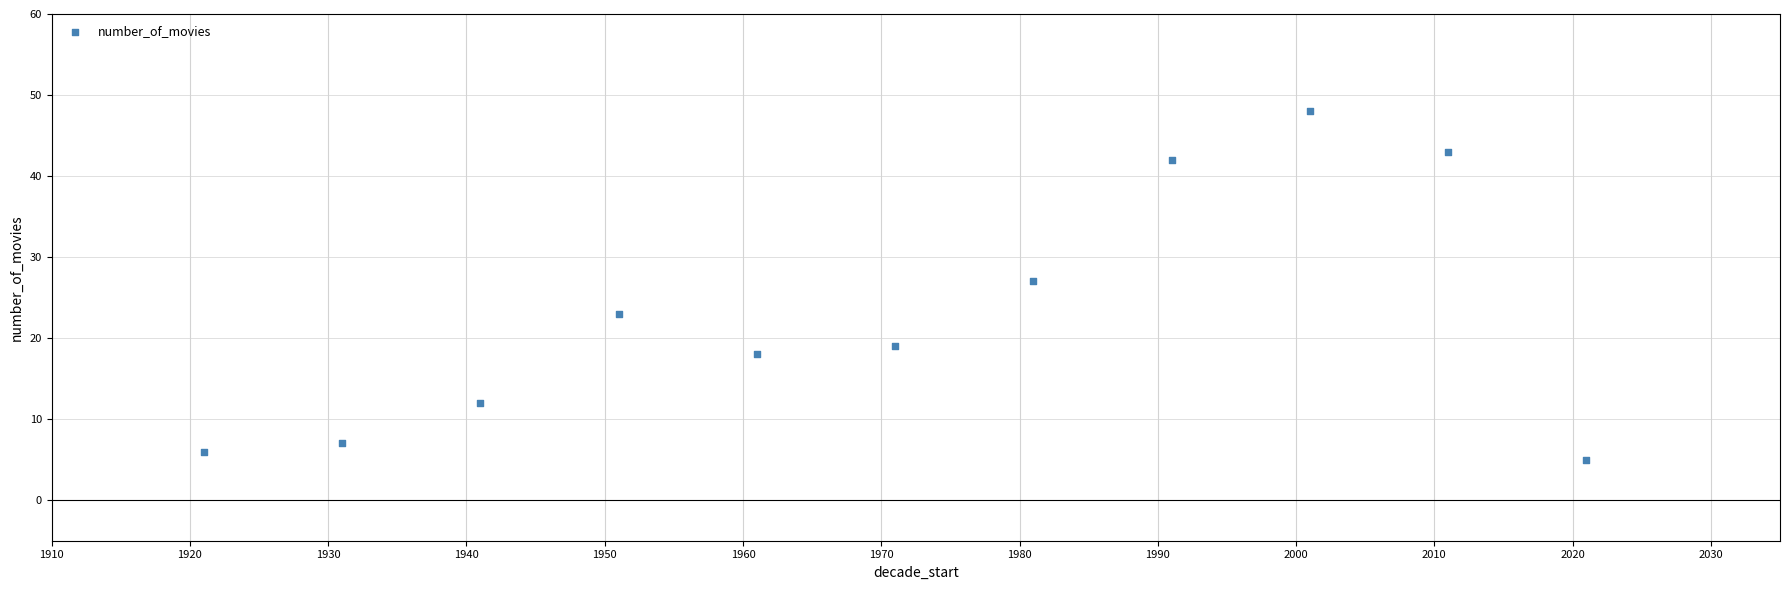

What is the average Y value?

23